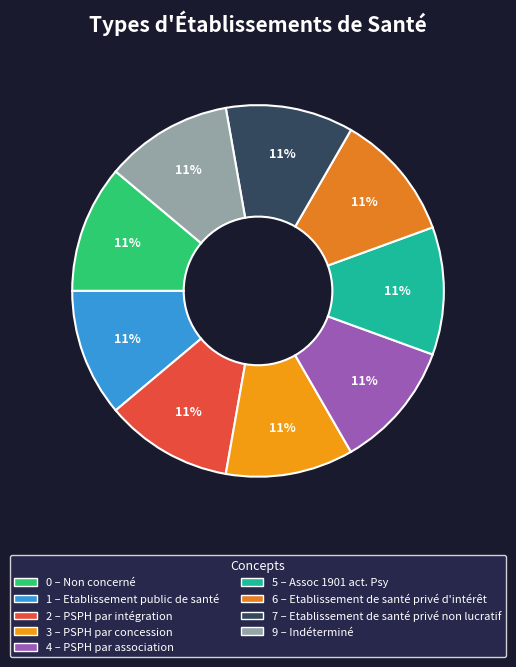

Count the number of slices in the pie.

9